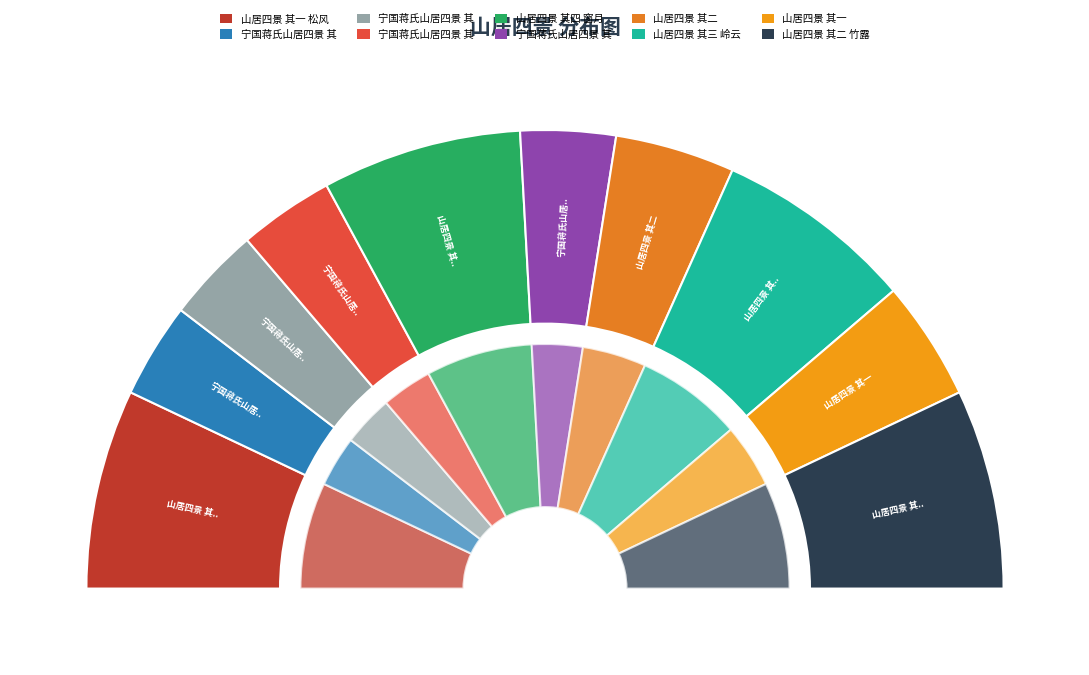

To the nearest percent, what is the difference between the 山居四景 其一 and 山居四景 其二 竹露 slice percentages?

6%